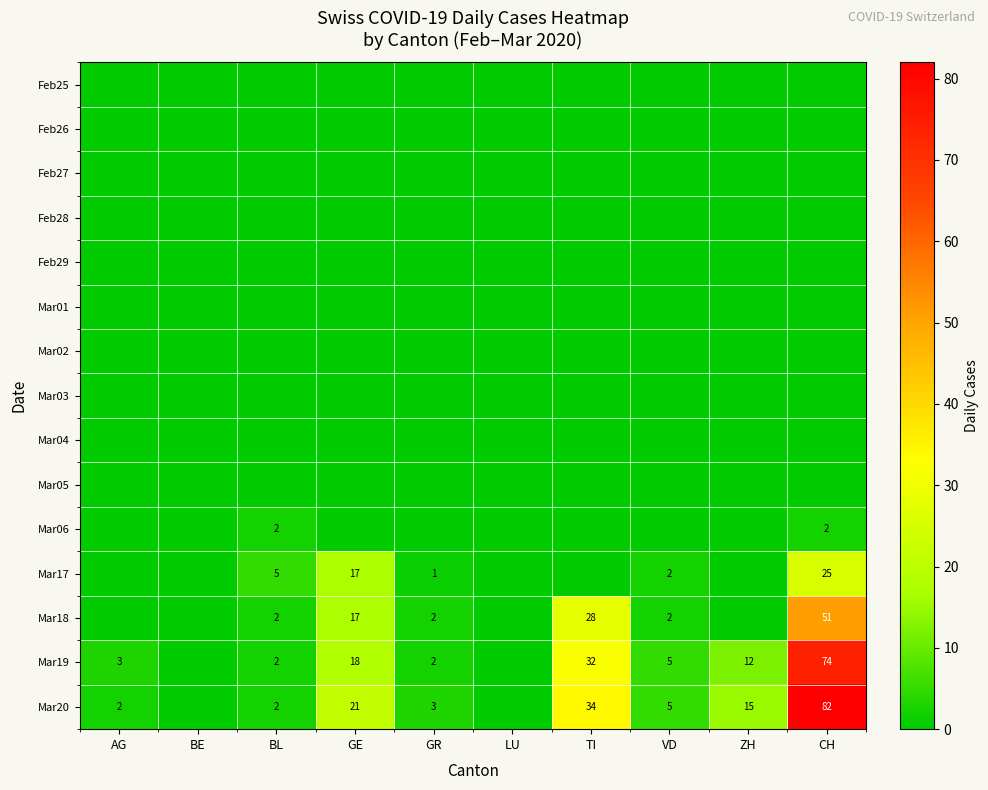

True or false: Mar20 has a value of 82 at CH.

True